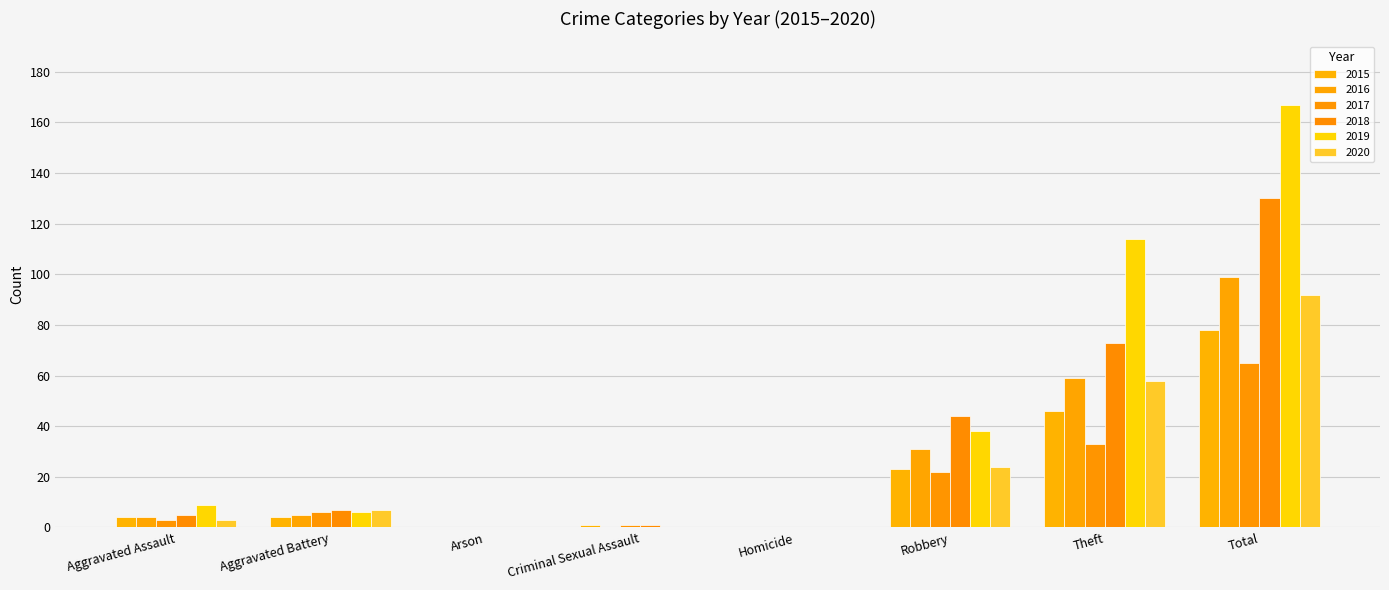

Where is 2018 nearest to the value 65?

Theft